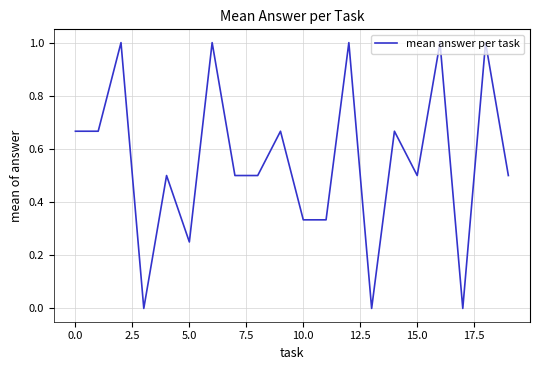

What is the maximum value shown in the chart?

1.0